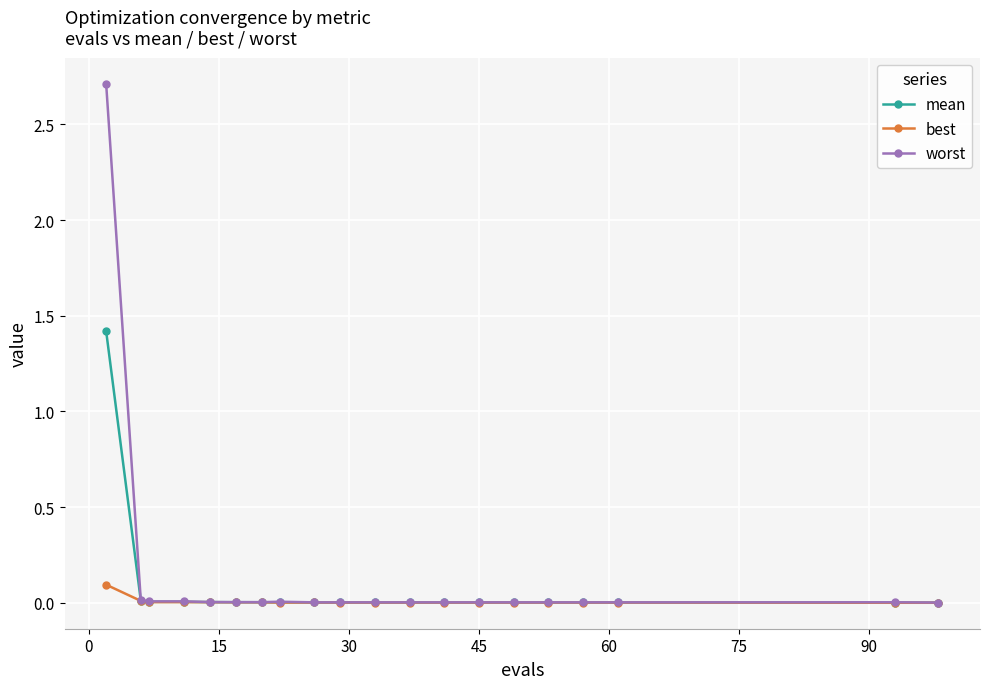

What is the highest value of the worst series?

2.7